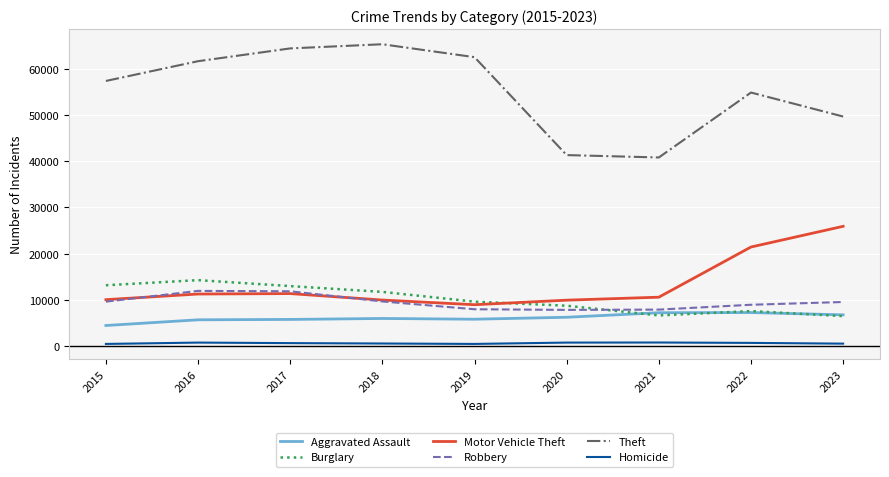

At which label is Burglary closest to 10400?

2019